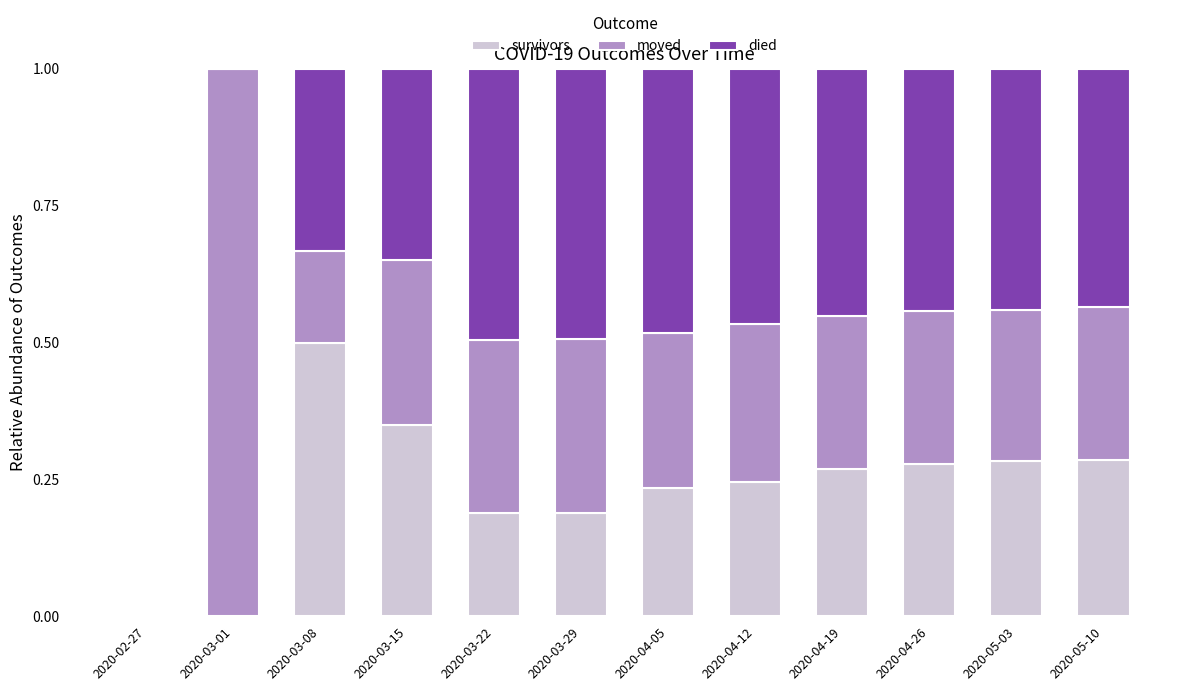

What is the total value across all series at 2020-04-26?

1.0